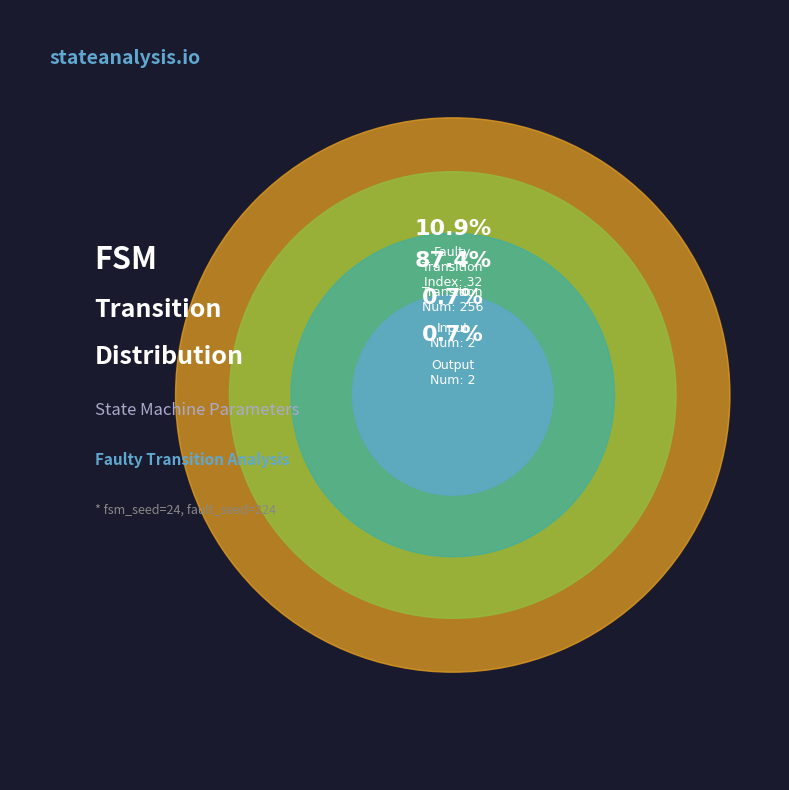

True or false: output_num: 2 accounts for 1% of the total.

True